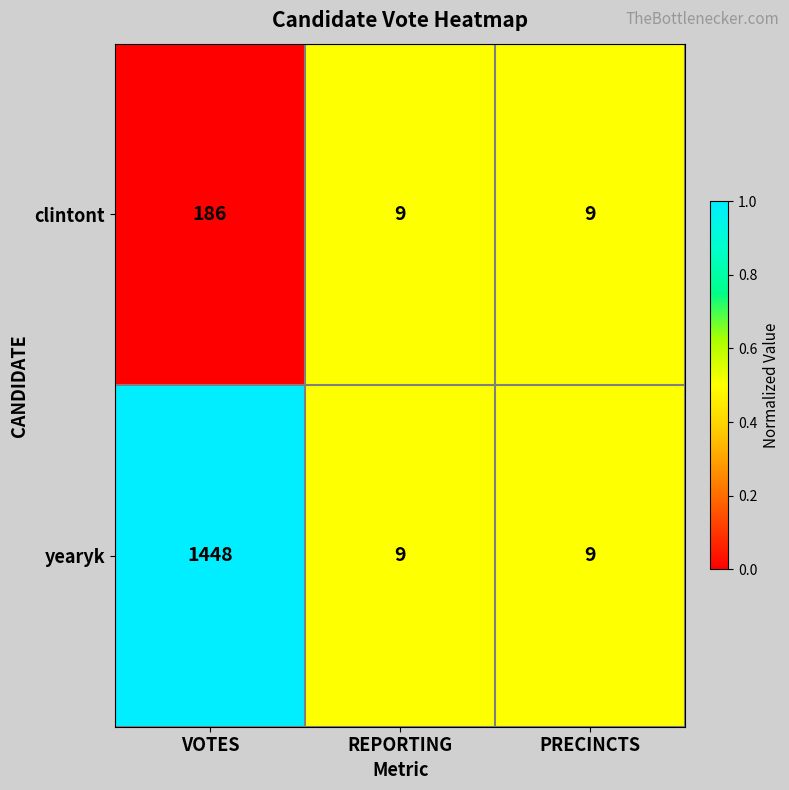

How many distinct data groups are displayed?

2